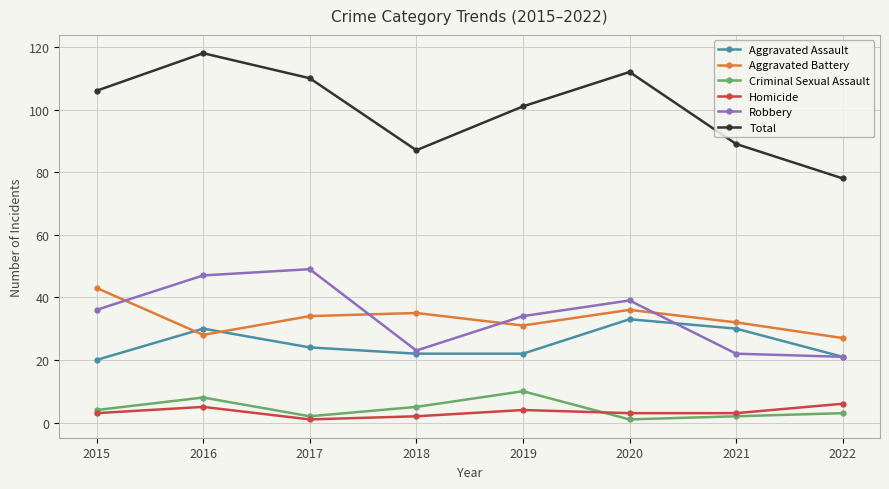

Which series has the largest total across all categories?

Total